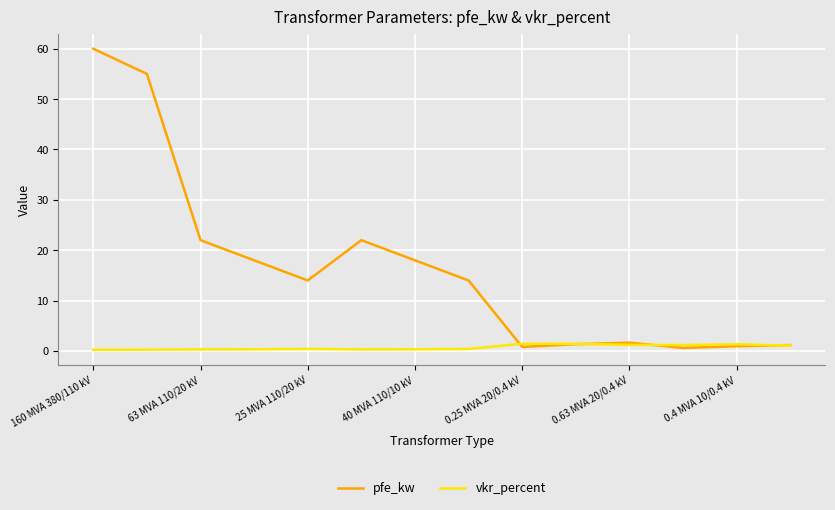

What is the difference between the maximum and minimum values in the pfe_kw series?

59.4